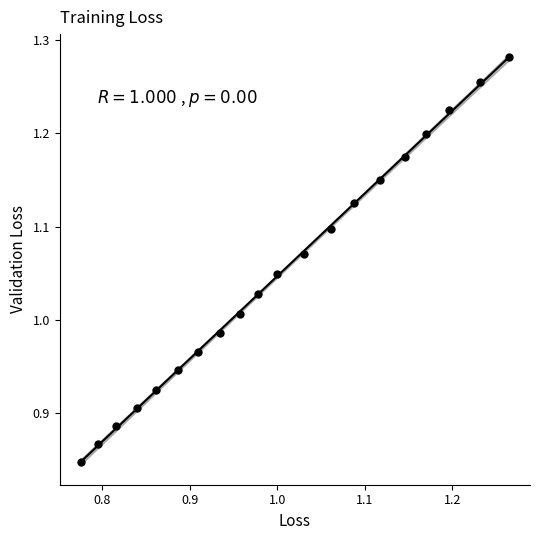

What is the range of X values (max minus min)?

0.5